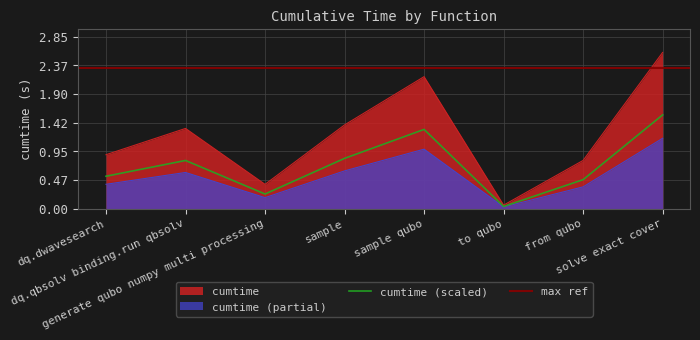

What is the highest value of the cumtime series?

2.6